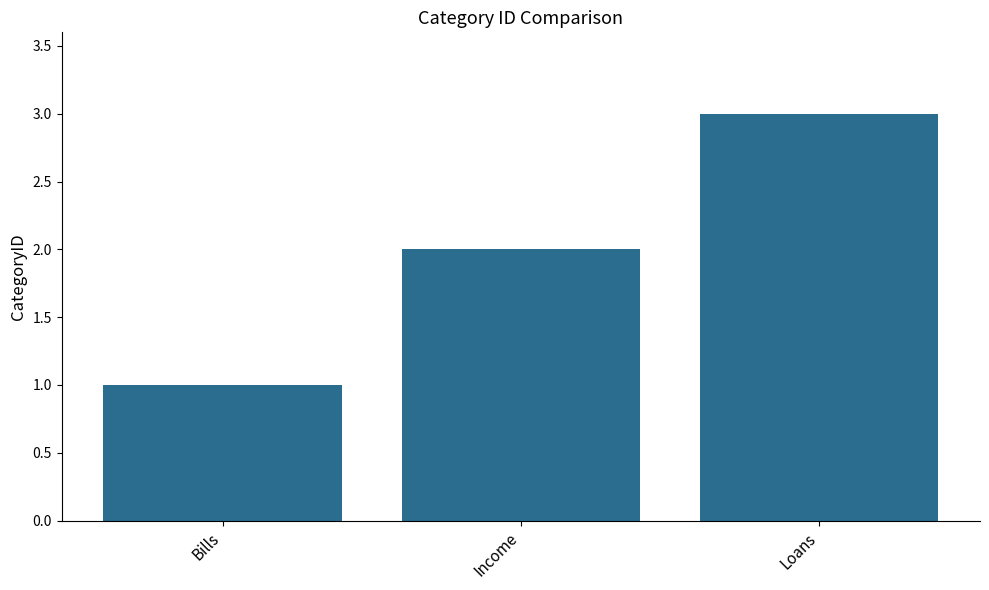

The value at Loans is 1. True or false?

False